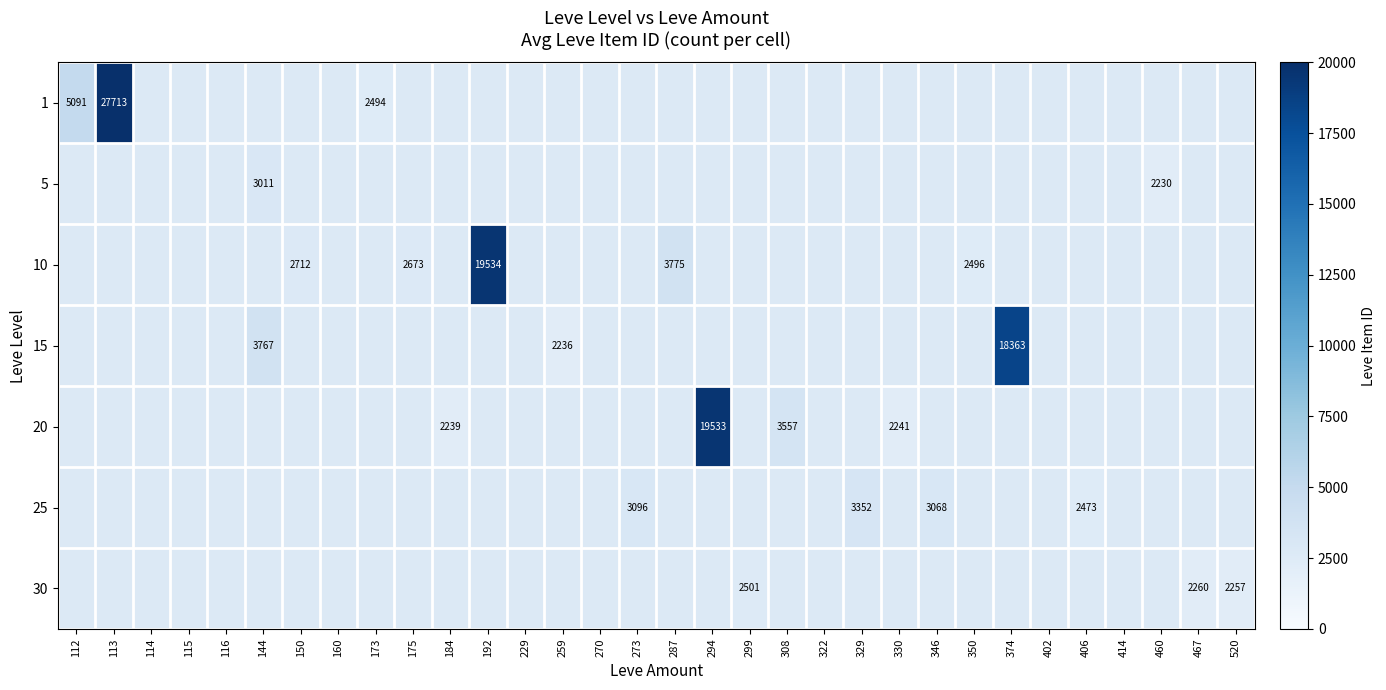

Which label corresponds to the largest value in the chart?

113